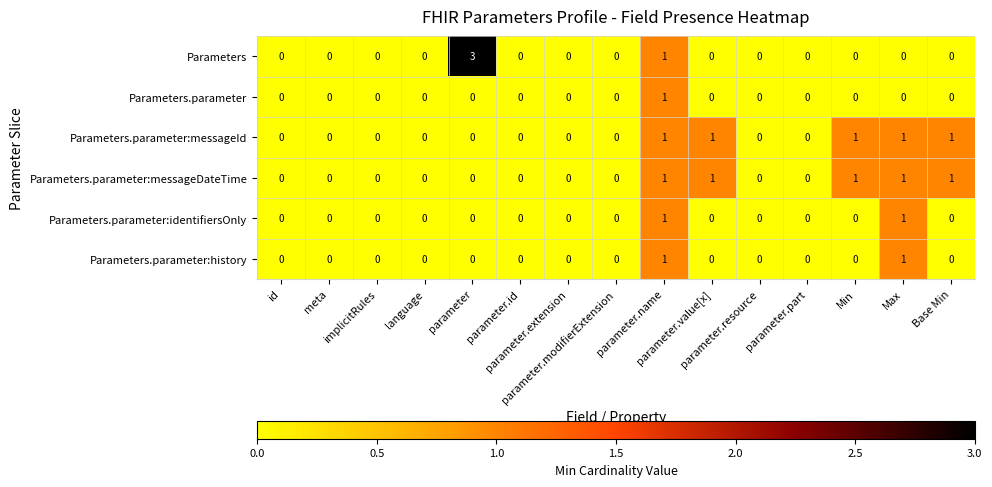

How many Parameters values are between 0 and 1?

14